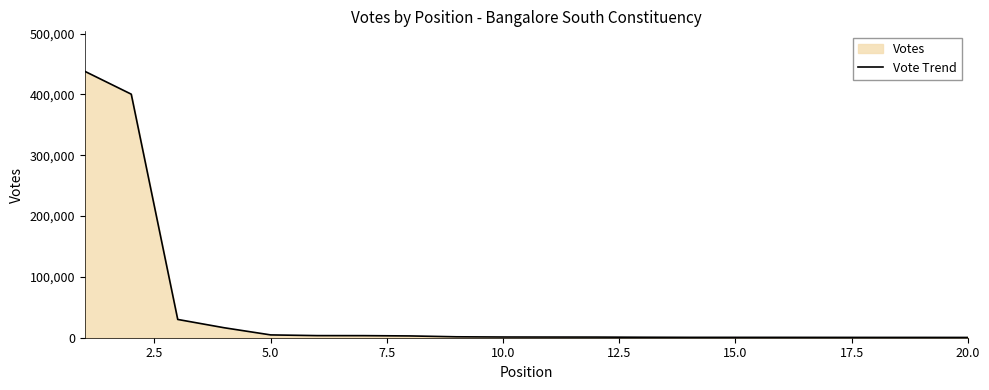

How many values are below 1178?

10